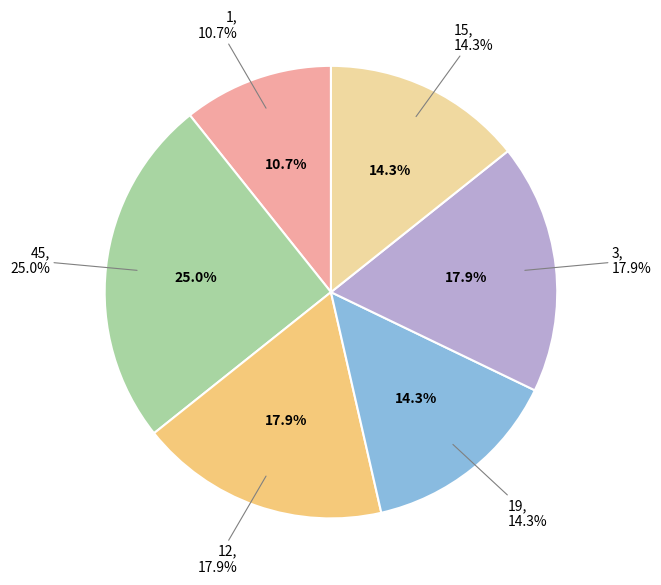

Rank the categories by value from lowest to highest.

1, 19, 15, 12, 3, 45